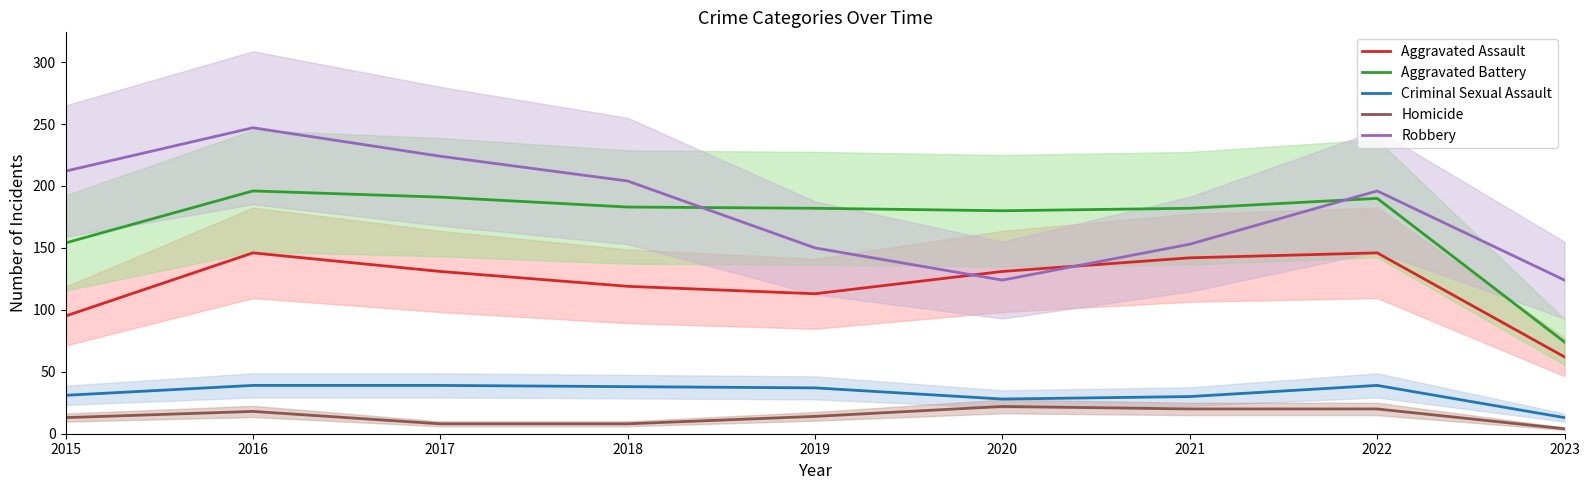

At which label is Homicide closest to 13?

2015